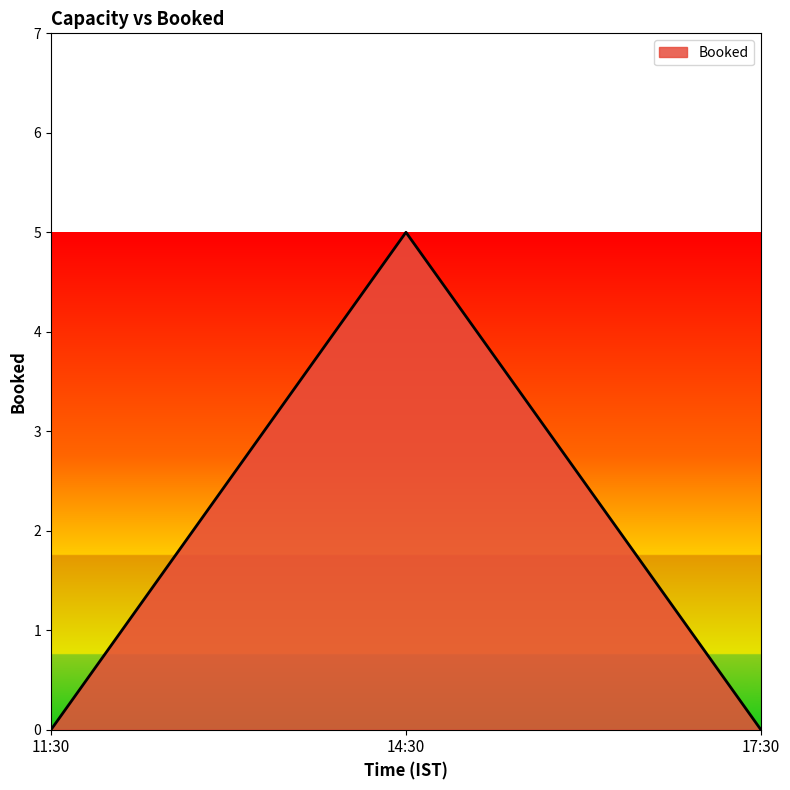

Which has a higher value, 11:30 or 14:30?

14:30